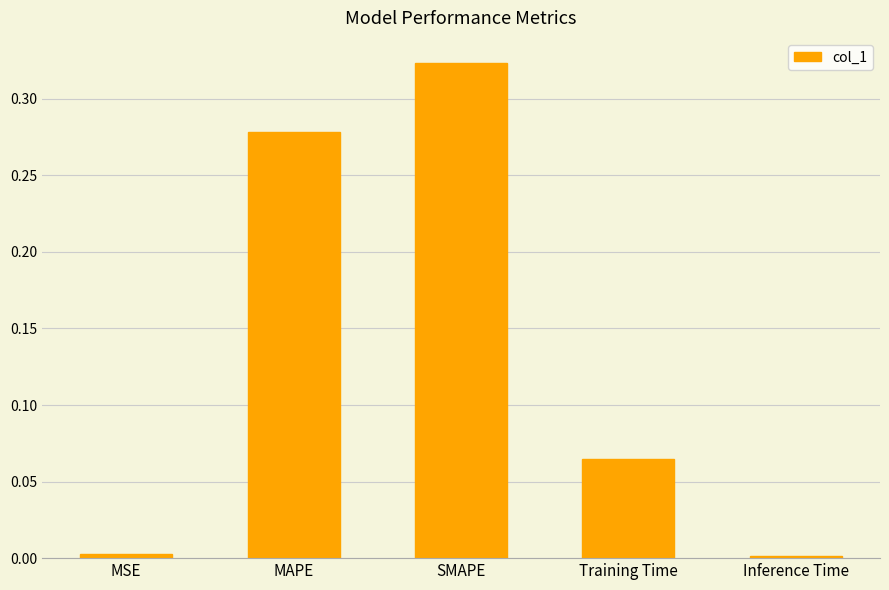

Is it true that the value at MAPE is 0.1?

False